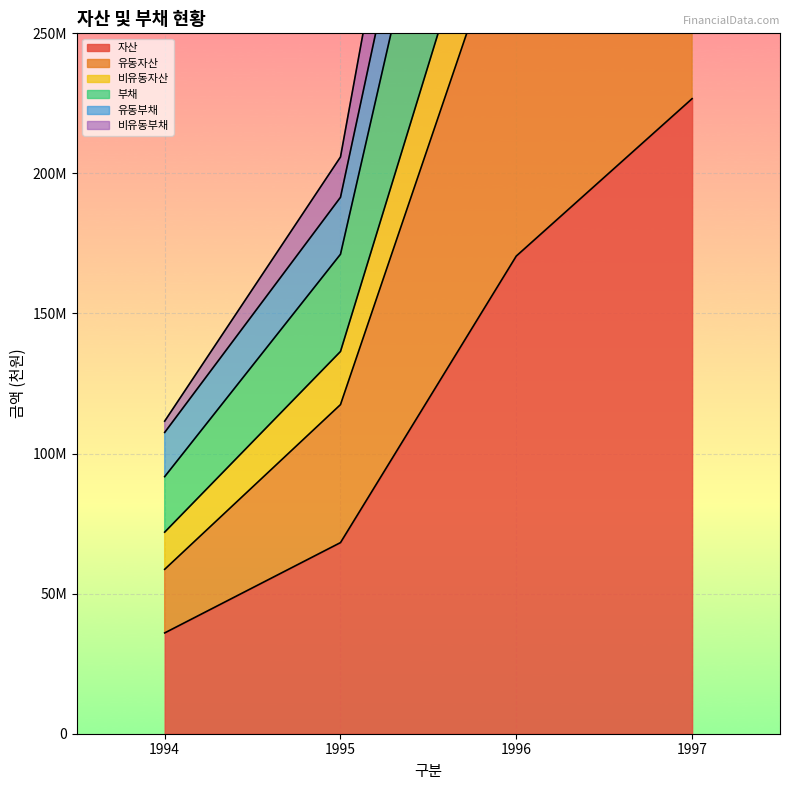

At which label does 자산 reach its minimum?

1994